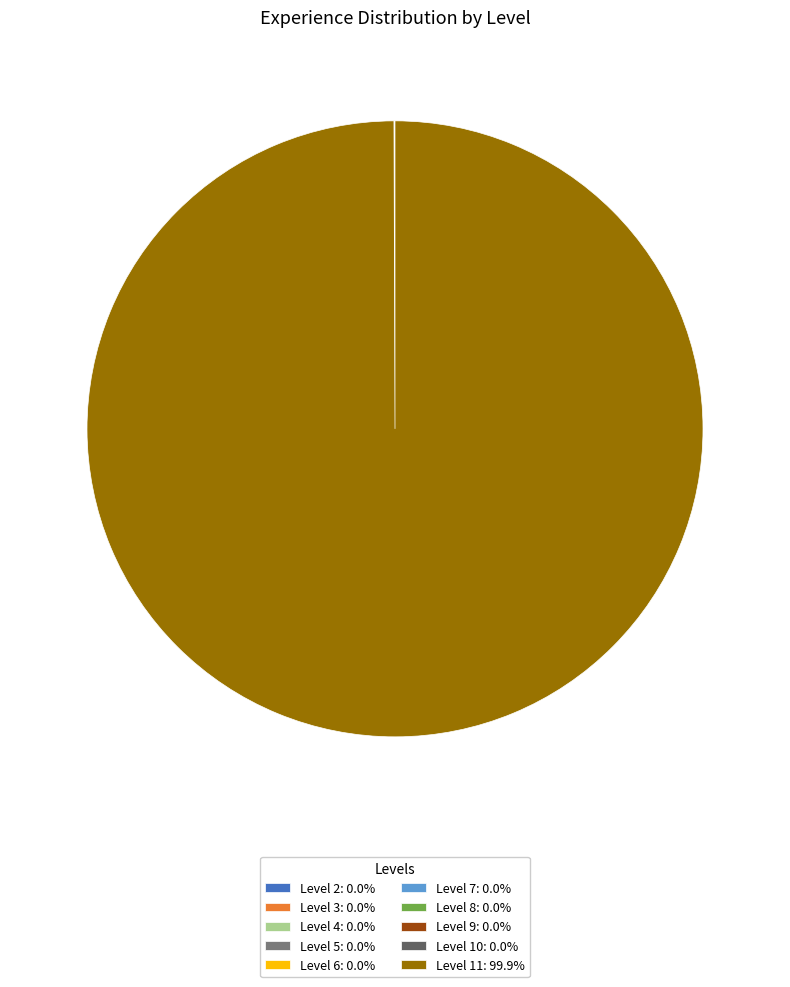

Is there any slice that represents more than half of the pie?

Yes